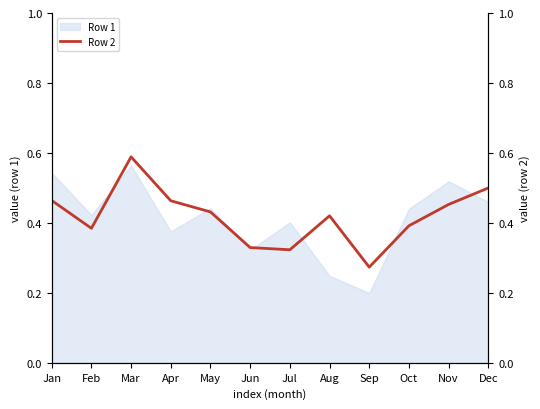

What is the change in value from Mar to Oct?

-0.2